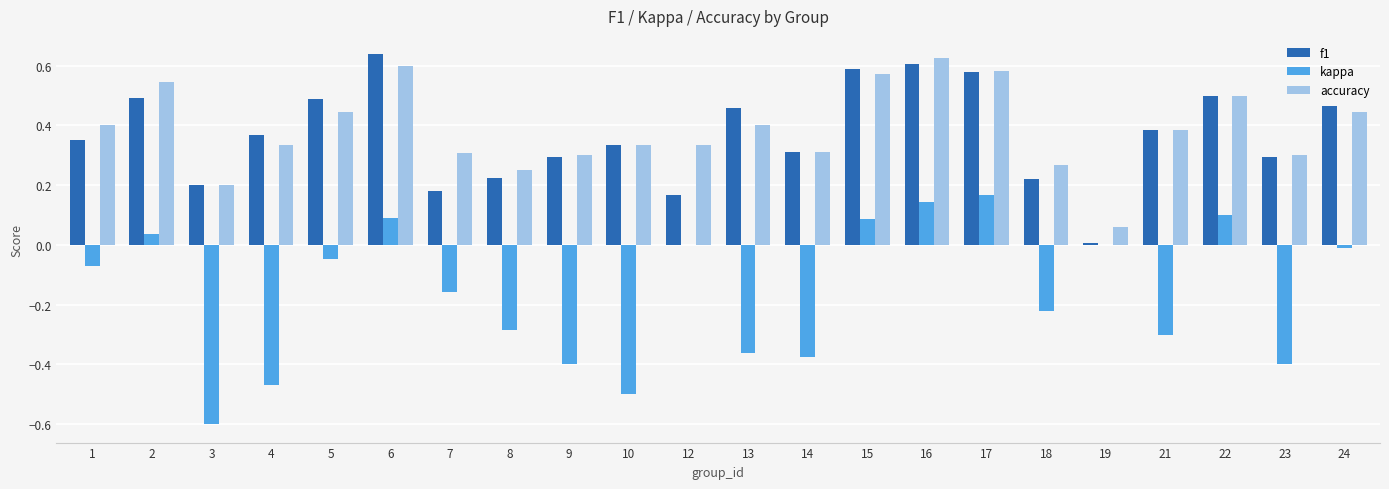

What is the sum of the kappa values at 9 and 21?

-0.7